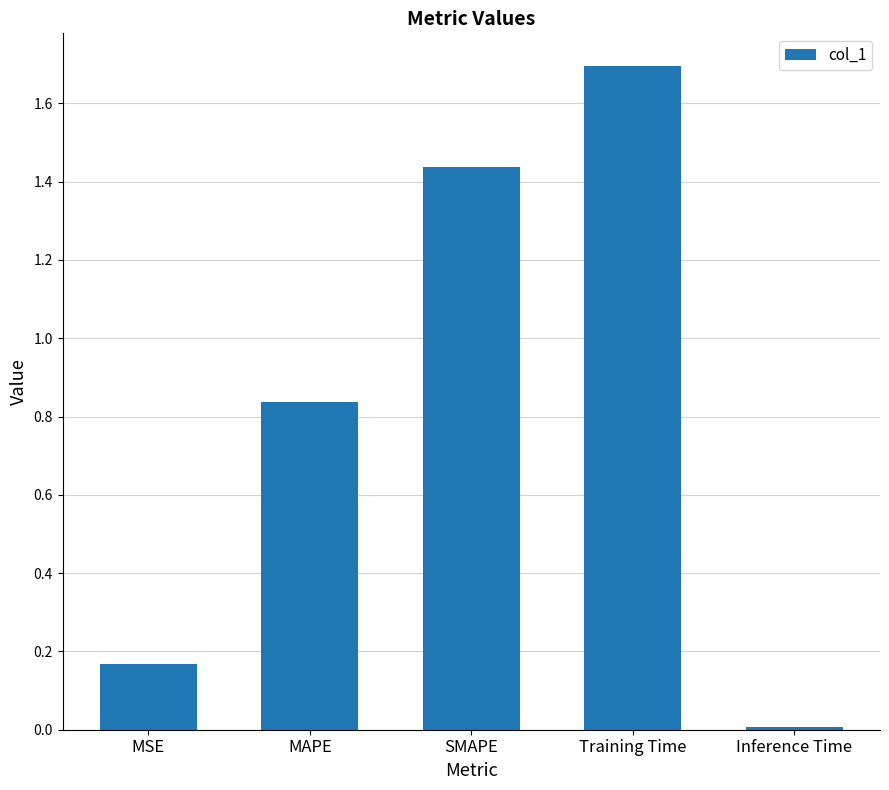

Rank the categories by value from lowest to highest.

Inference Time, MSE, MAPE, SMAPE, Training Time